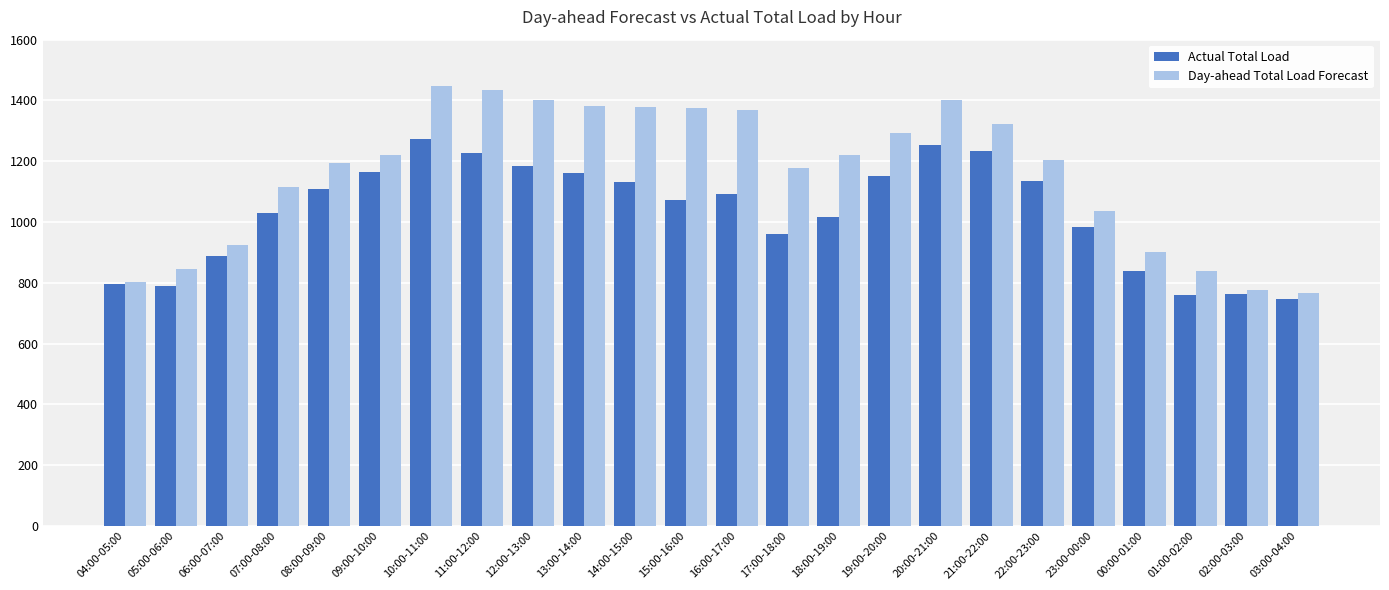

How many bars are there in each group?

2